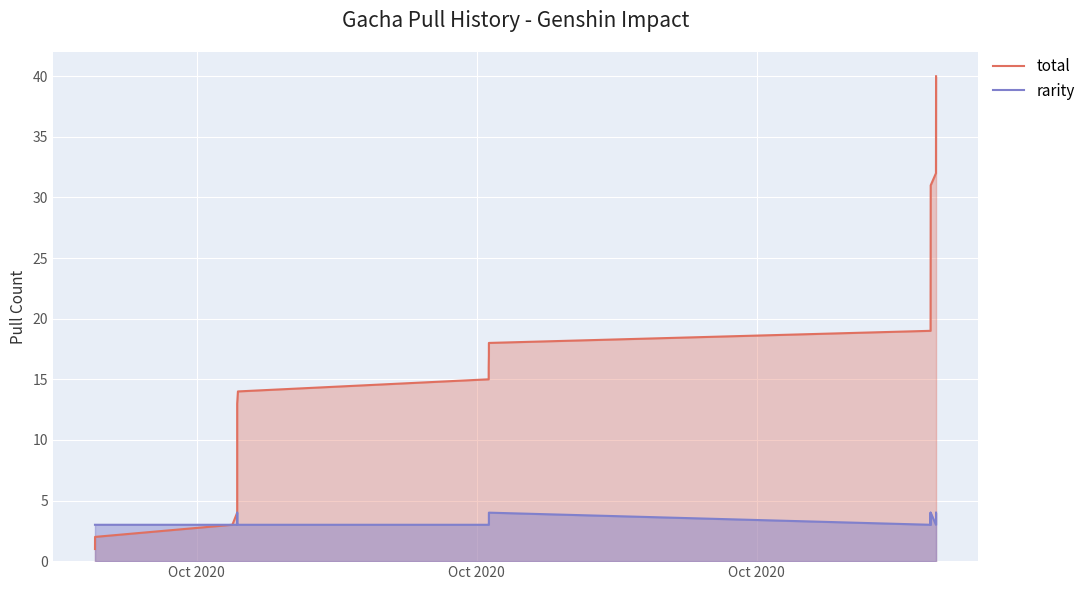

What is the value of the total point at the 32nd from the left?

32